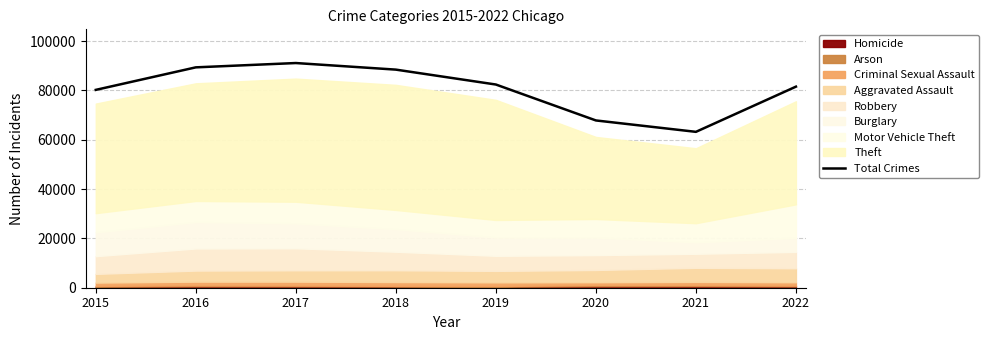

True or false: there are more than 0 points higher than both neighbors.

True